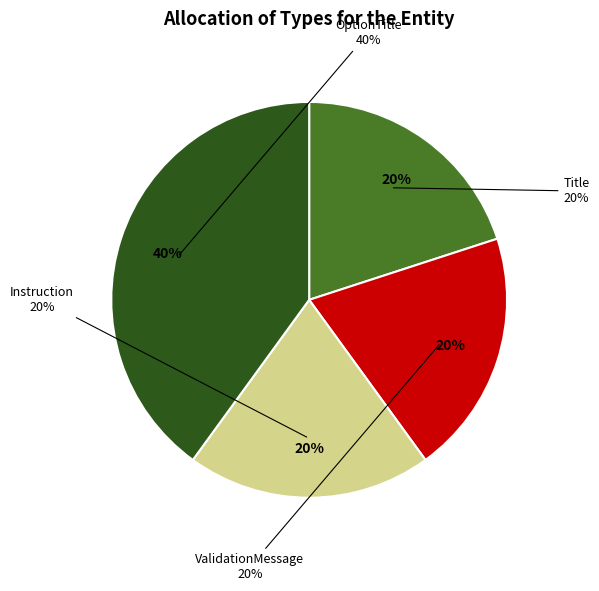

What is the smallest slice in the pie chart?

Title